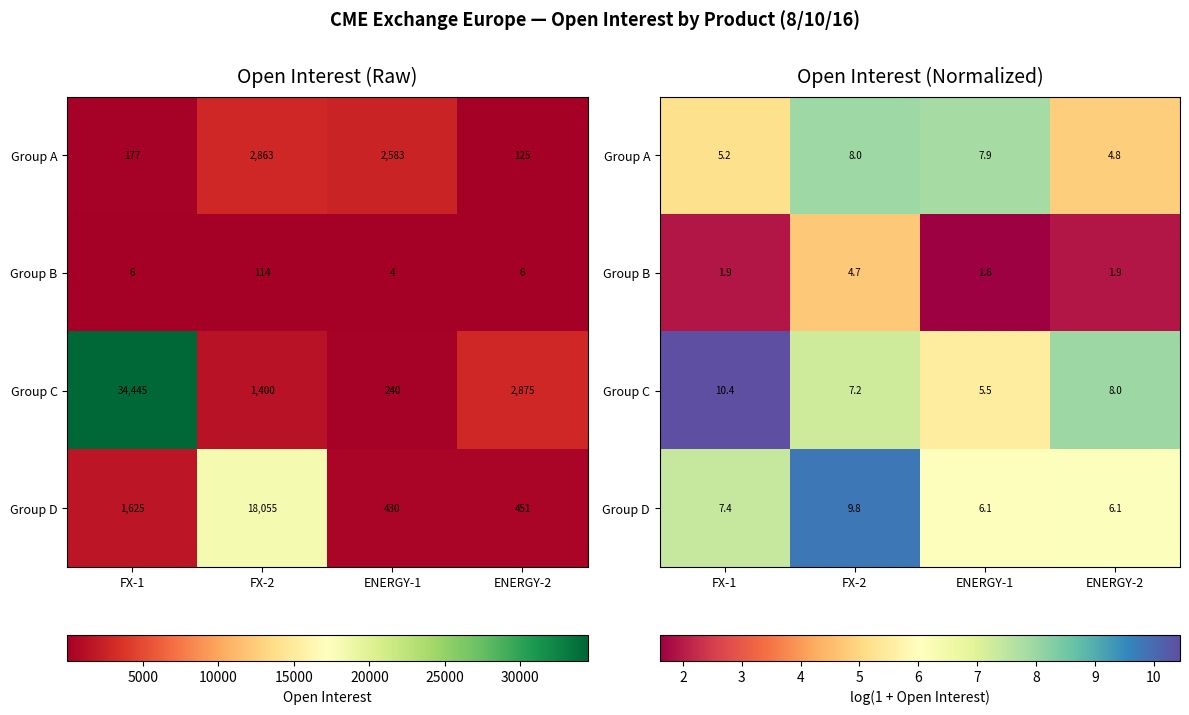

List the series in order of their peak value, highest first.

Group C, Group D, Group A, Group B